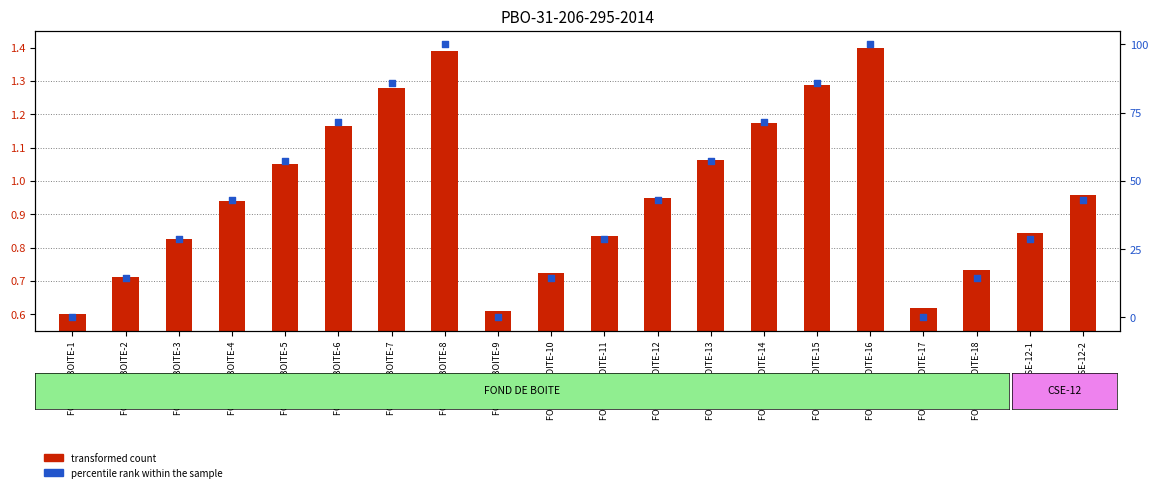

At which category is the sum across all series the highest?

FOND DE BOITE-16